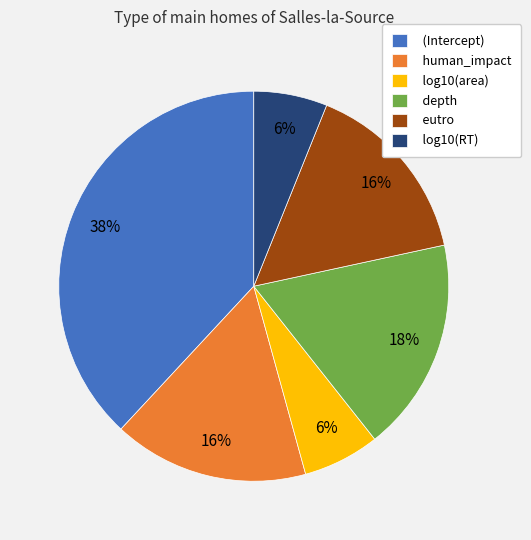

To the nearest percent, what is the difference between the largest and smallest slice percentages?

32%